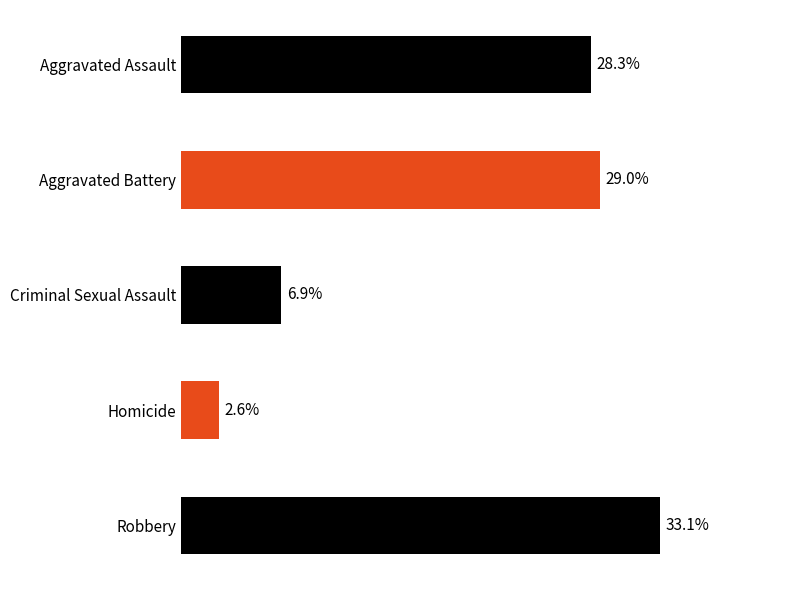

Rank the categories by value from highest to lowest.

Robbery, Aggravated Battery, Aggravated Assault, Criminal Sexual Assault, Homicide